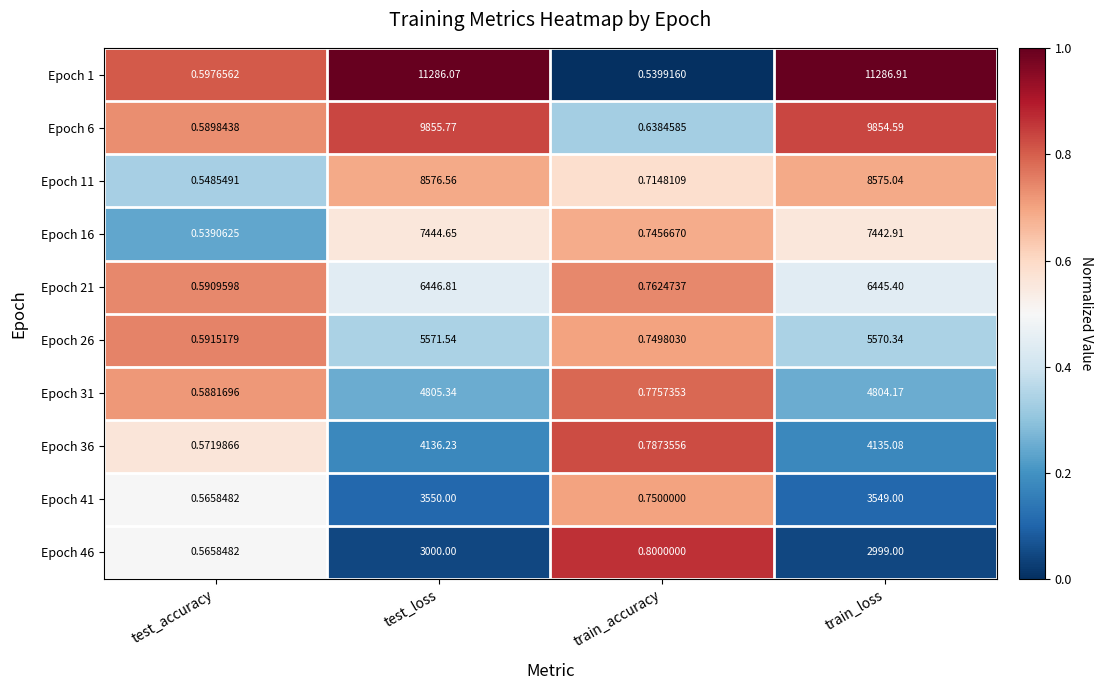

Rank the categories by Epoch 6 value from highest to lowest.

test_loss, train_loss, train_accuracy, test_accuracy